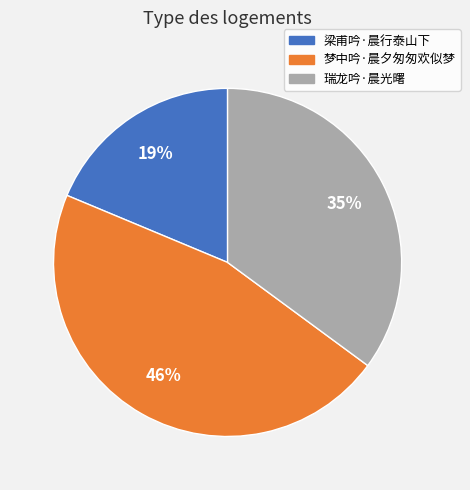

Do 梁甫吟·晨行泰山下 and 瑞龙吟·晨光曙 together represent more than half of the pie?

Yes